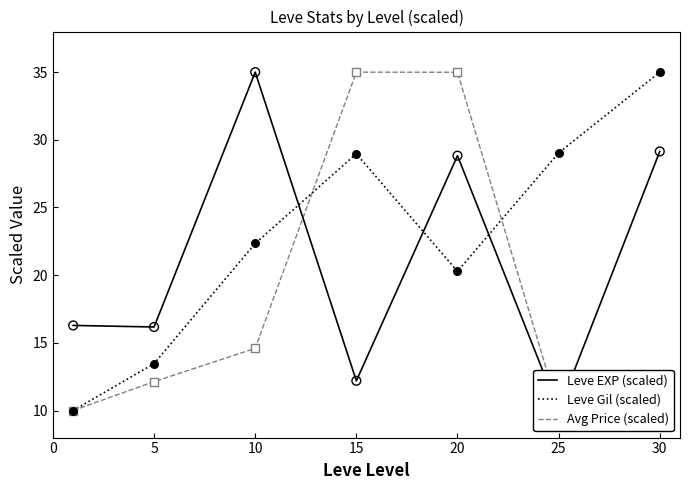

Which series contains the highest Y value?

Leve EXP (scaled)